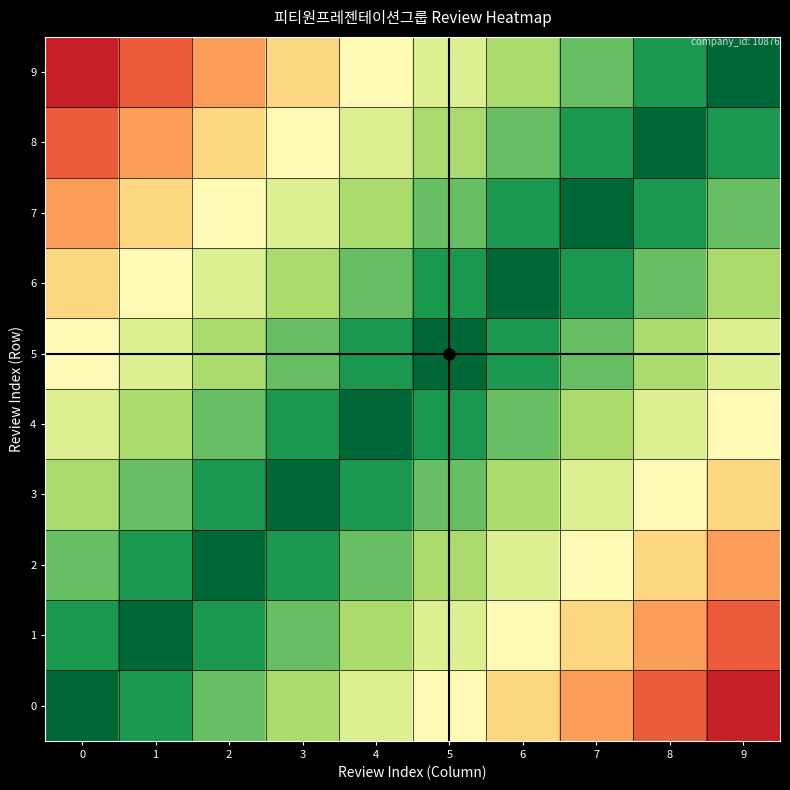

List the series in order of their peak value, highest first.

row_0, row_1, row_2, row_3, row_4, row_5, row_6, row_7, row_8, row_9